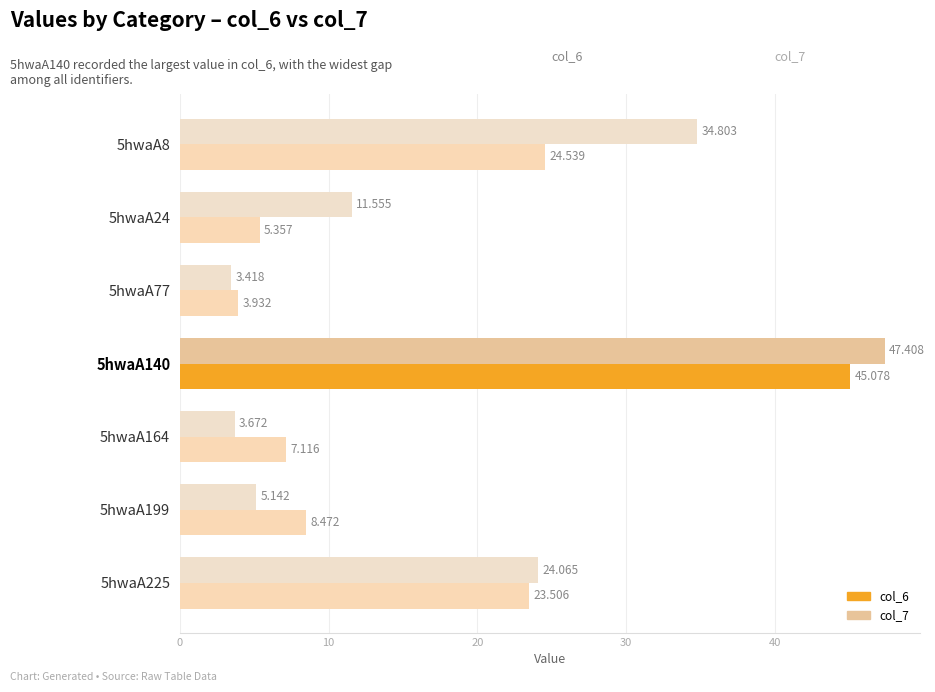

What is the value of the col_7 bar at the 2nd from the left?

11.6